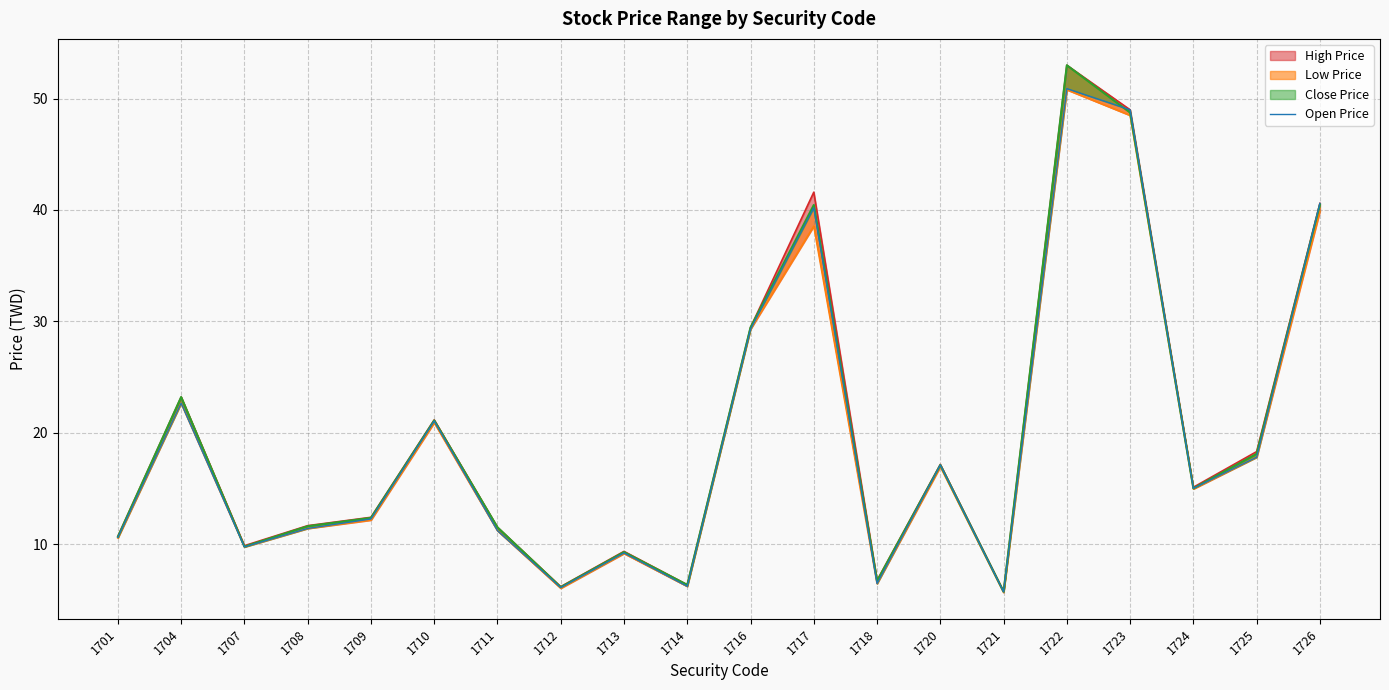

What is the maximum value shown in the chart?

50.9